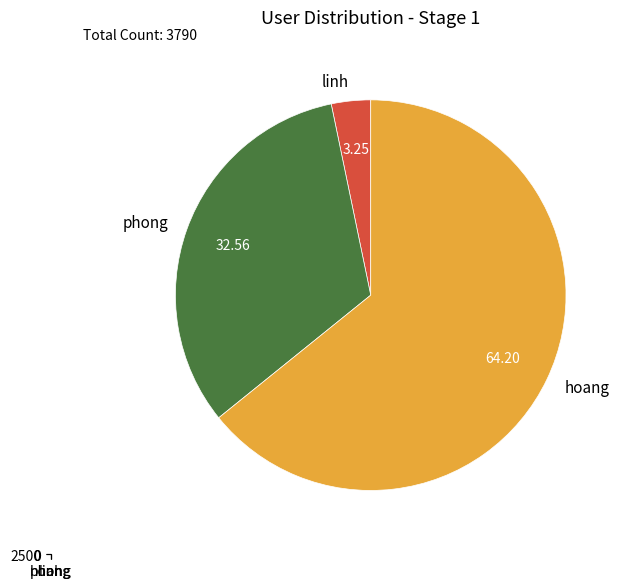

To the nearest percent, what percentage of the pie is hoang?

64%